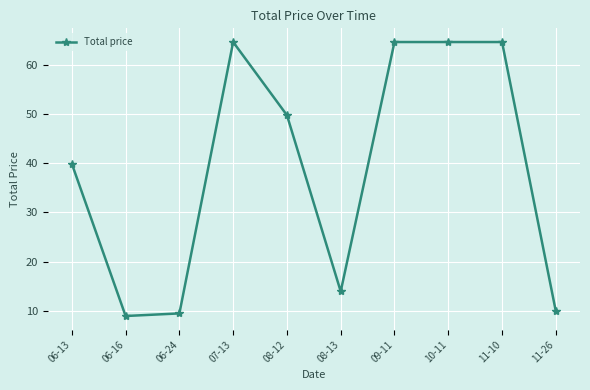

Which label corresponds to the smallest value in the chart?

06-16